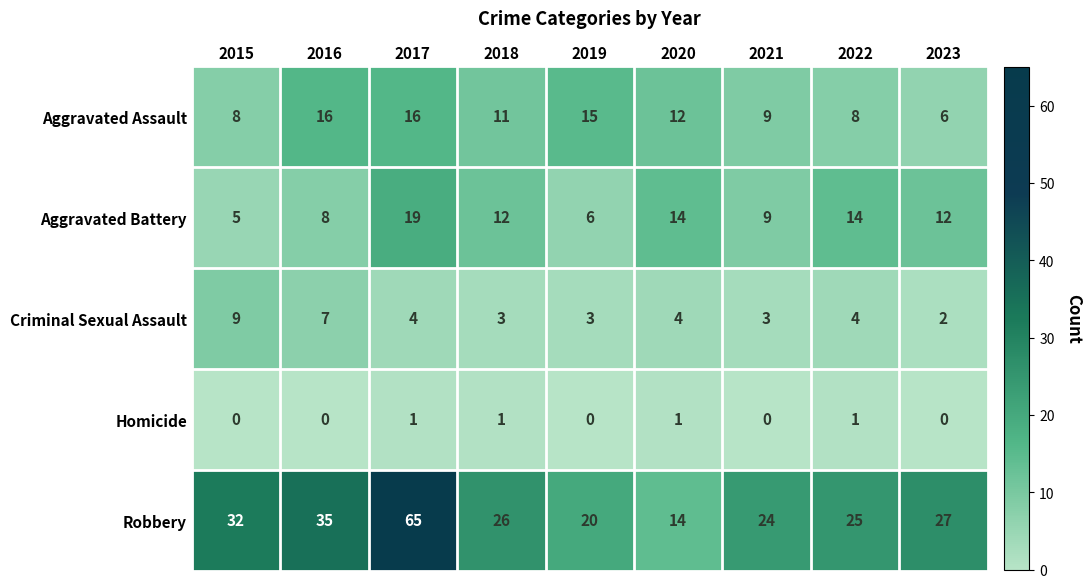

Is it true that Aggravated Assault equals 15 at 2018?

False